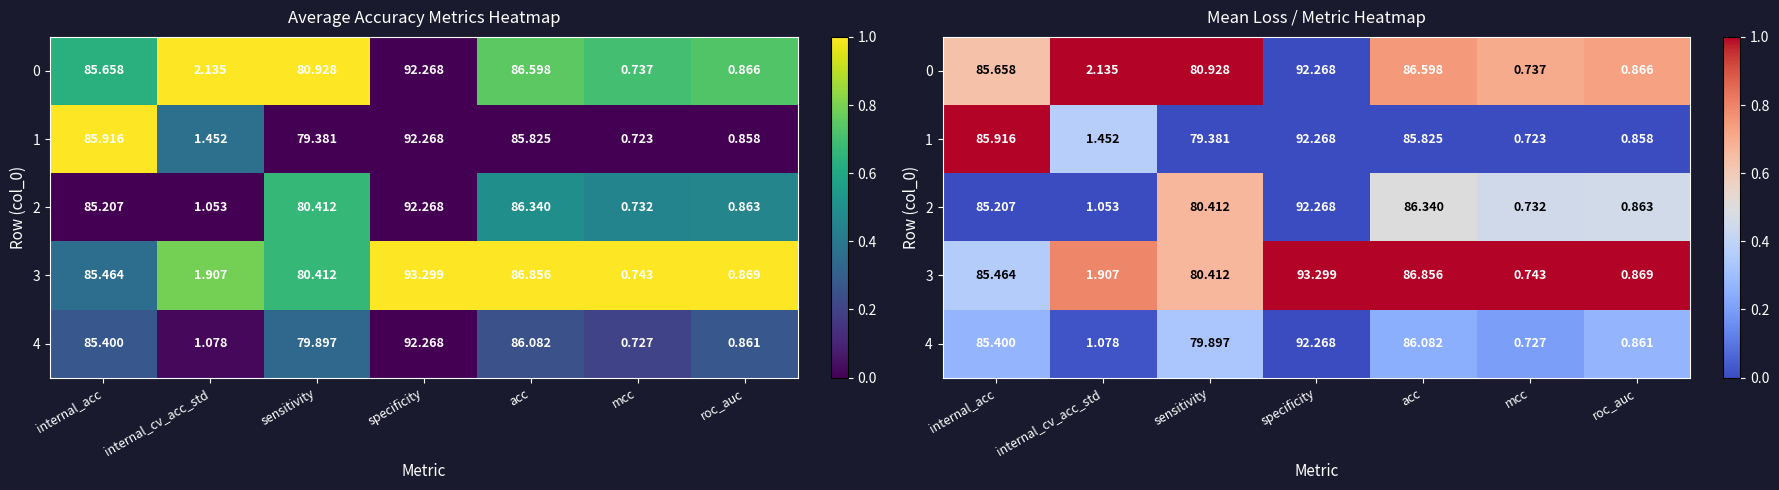

At which label is 2 closest to 0?

internal_acc